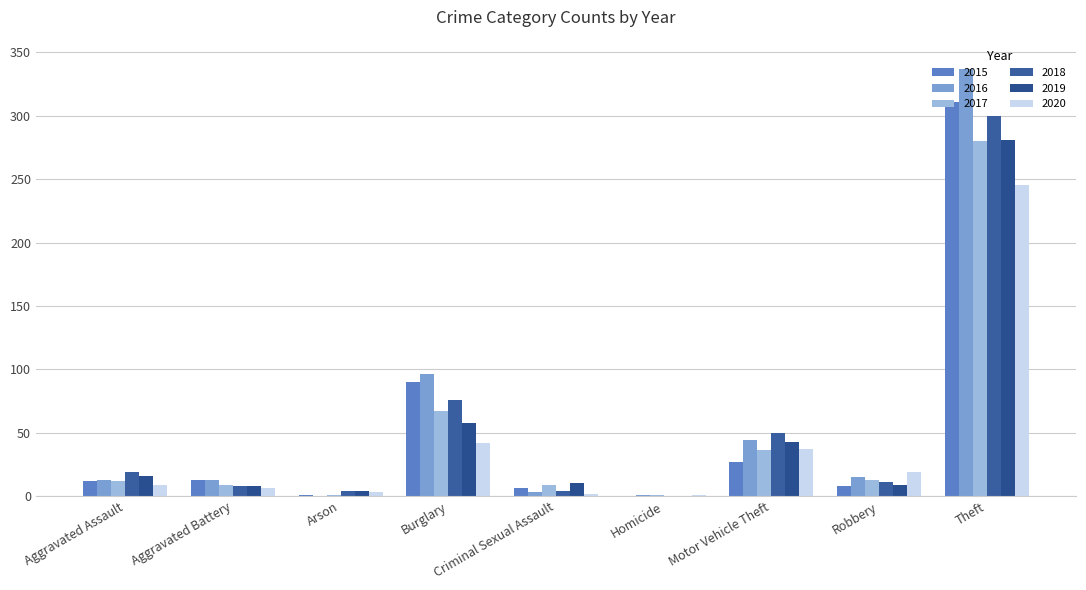

What are all the series names shown in the legend?

2015, 2016, 2017, 2018, 2019, 2020